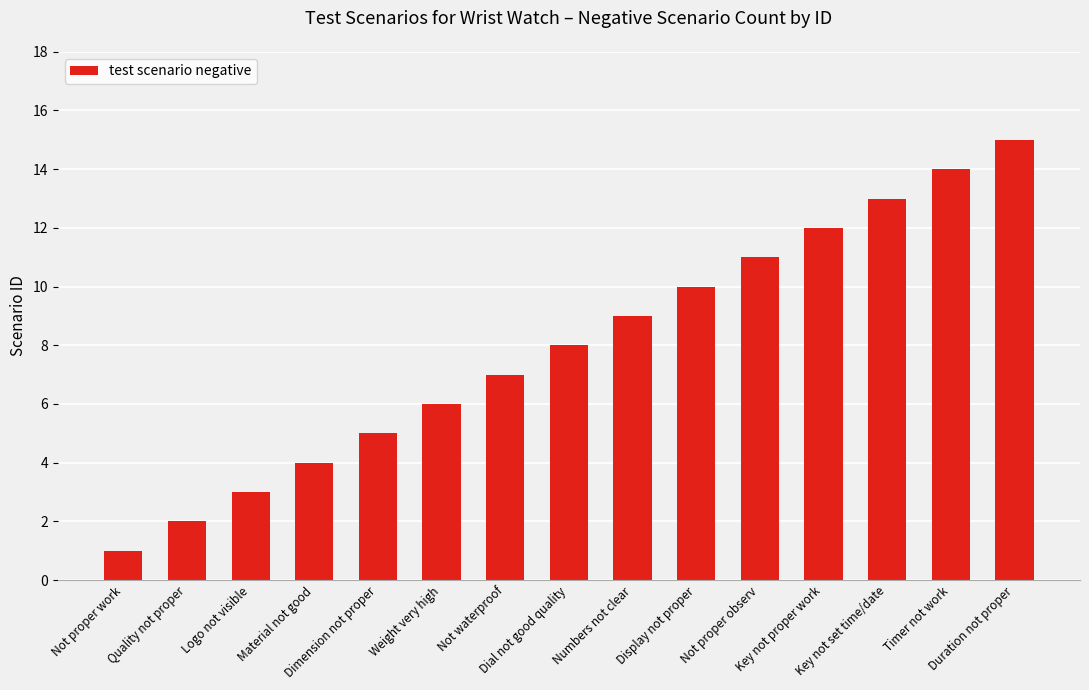

List the labels in order of value, smallest first.

Not proper work, Quality not proper, Logo not visible, Material not good, Dimension not proper, Weight very high, Not waterproof, Dial not good quality, Numbers not clear, Display not proper, Not proper observ, Key not proper work, Key not set time/date, Timer not work, Duration not proper